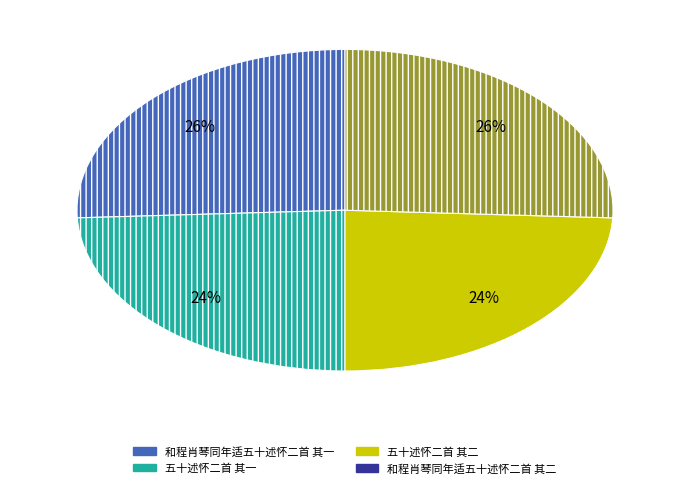

How many slices are in this pie chart?

4